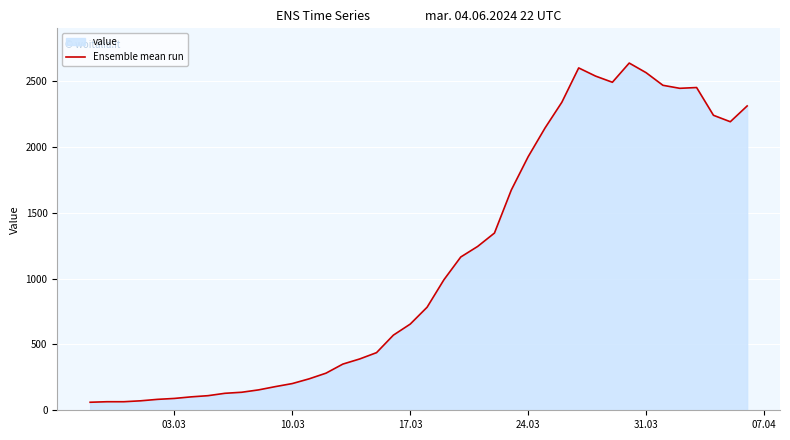

What is the difference between the maximum and minimum values?

2578